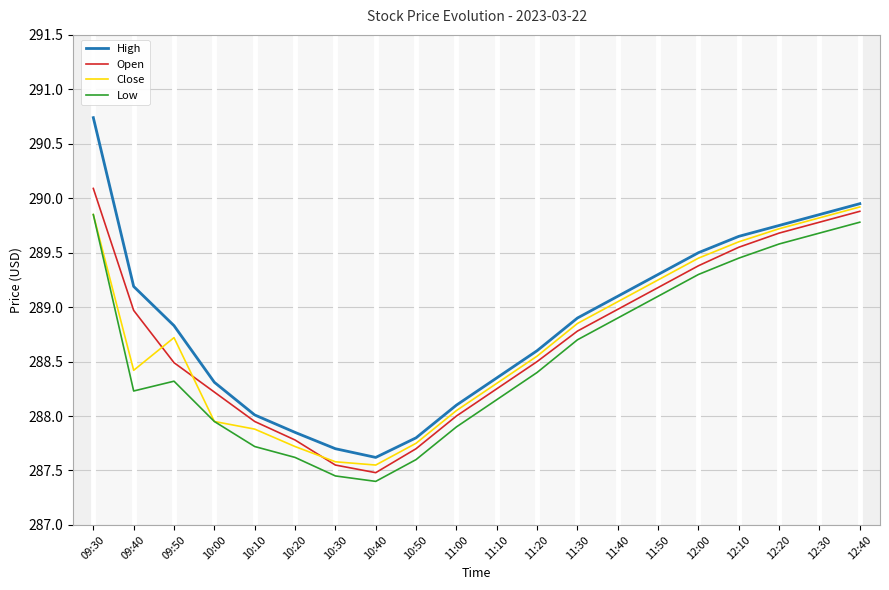

List the labels in order of High value, smallest first.

10:40, 10:30, 10:50, 10:20, 10:10, 11:00, 10:00, 11:10, 11:20, 09:50, 11:30, 11:40, 09:40, 11:50, 12:00, 12:10, 12:20, 12:30, 12:40, 09:30